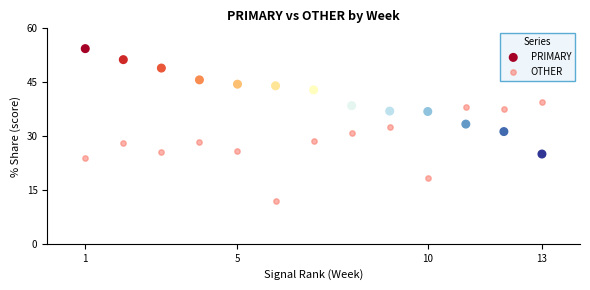

Which series has the largest Y range (max minus min)?

PRIMARY